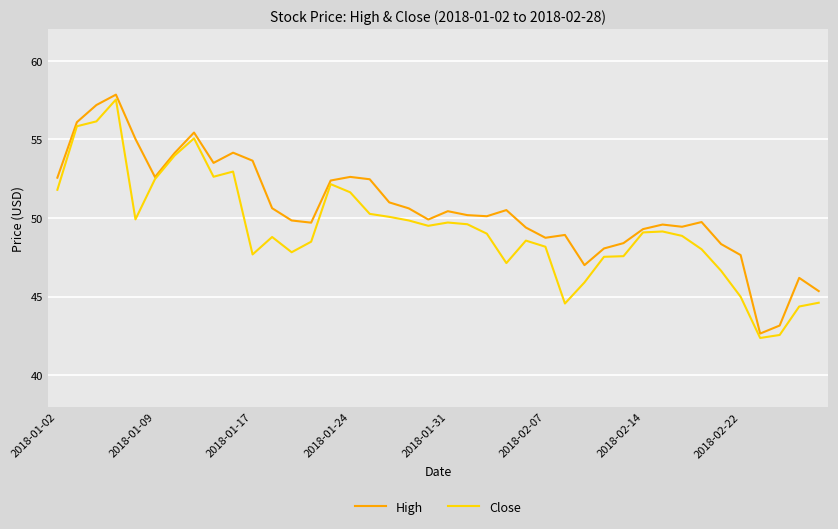

What is the maximum value for High?

57.8